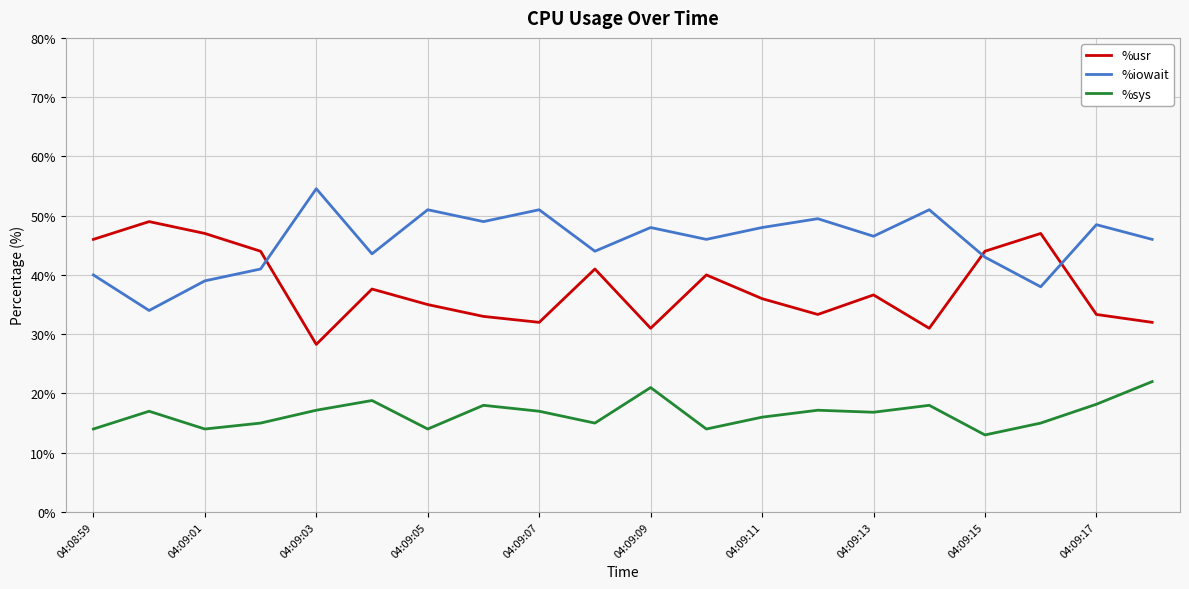

What is the lowest value of the %usr series?

28.3